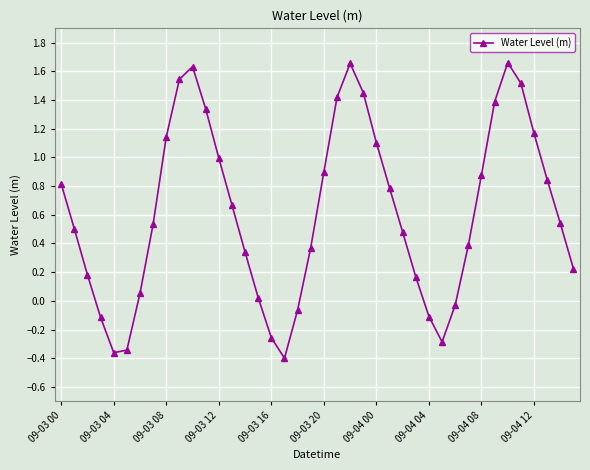

What is the value of the 22nd point from the left?

1.4